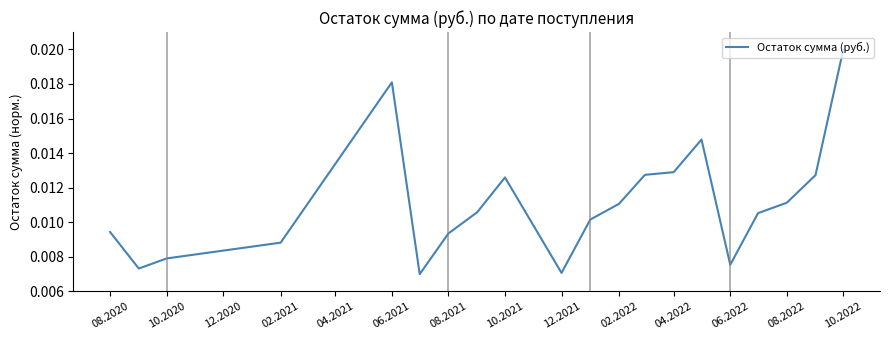

Which has a higher value, 04.2022 or 10.2021?

04.2022